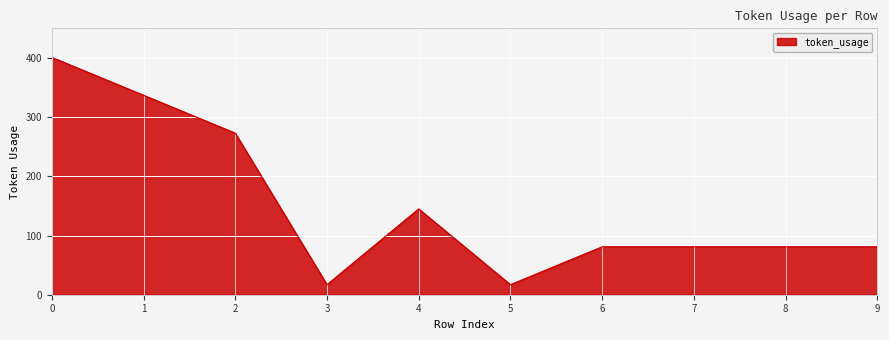

Approximately how many times larger is the value at 0 compared to 9?

5.0